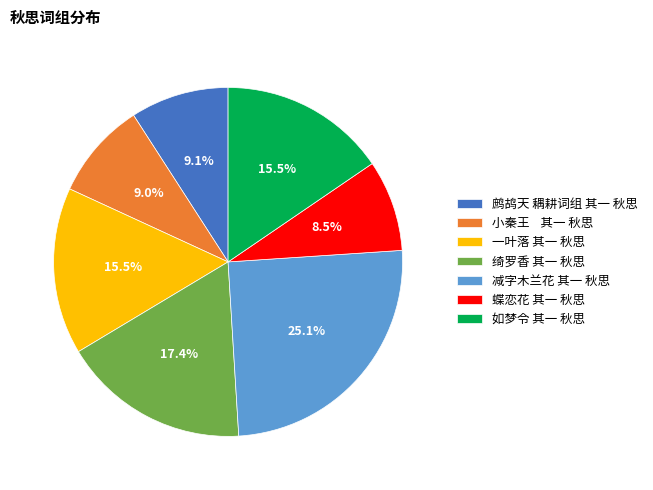

Which has a higher value, 蝶恋花 其一 秋思 or 减字木兰花 其一 秋思?

减字木兰花 其一 秋思